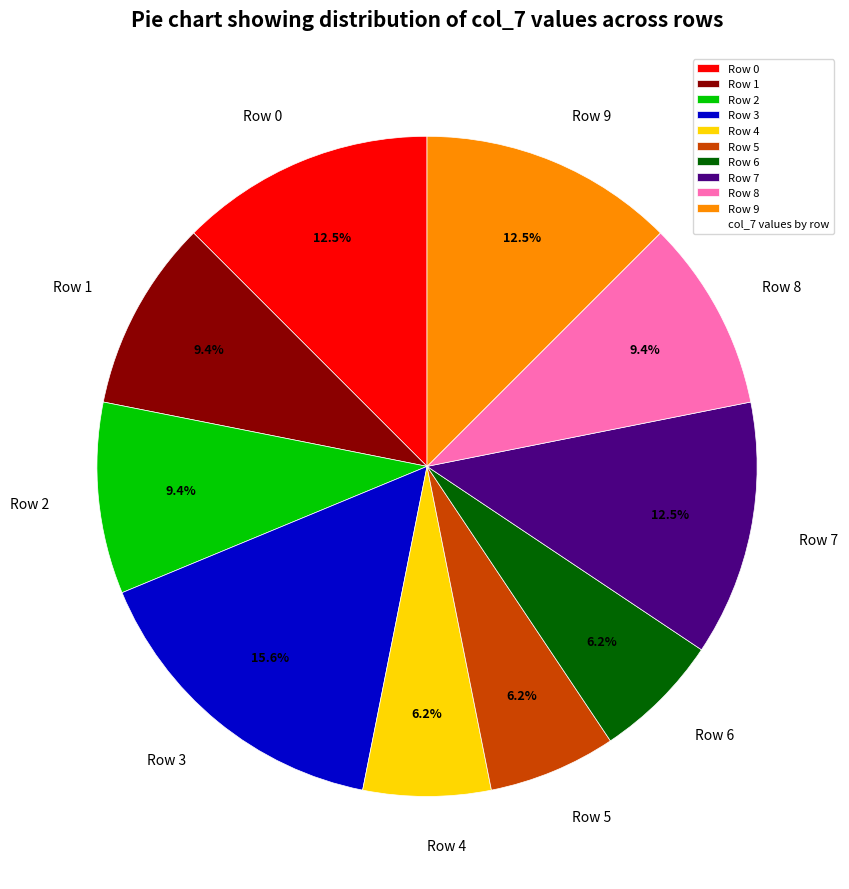

Does any single category account for the majority?

No